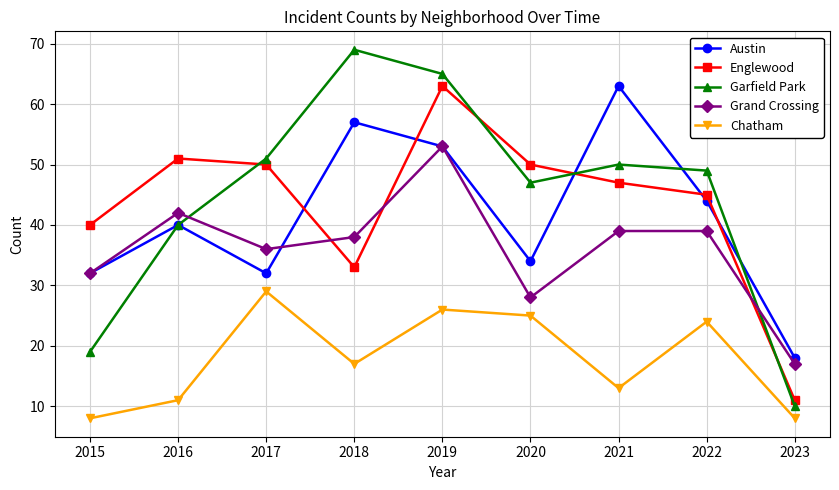

At which label is Garfield Park closest to 39?

2016